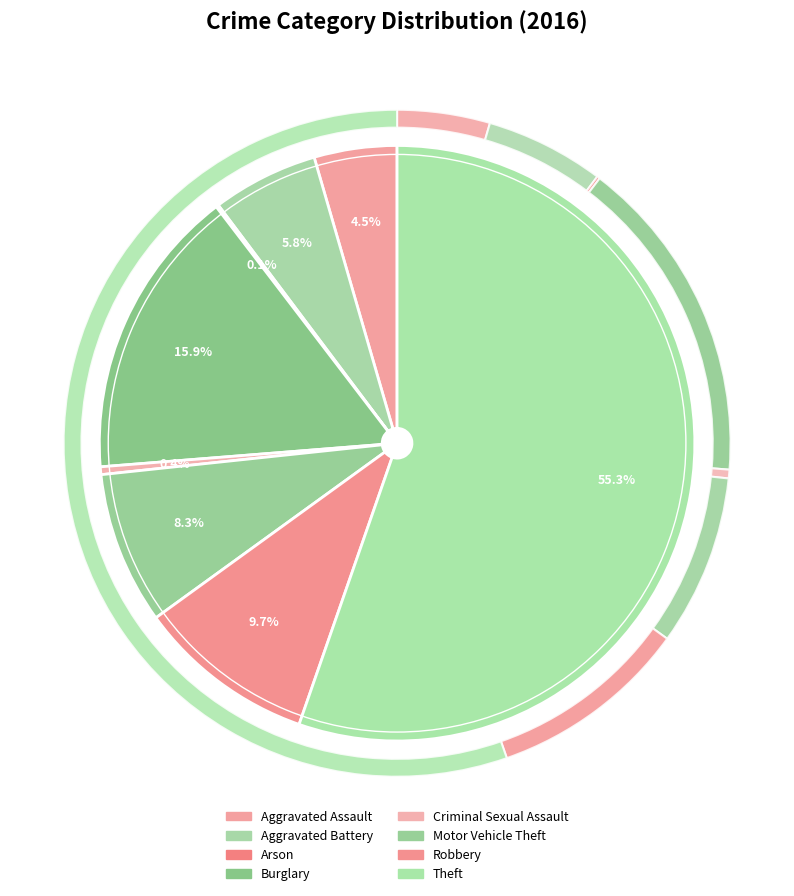

What percentage do Arson and Robbery together represent?

9.8%